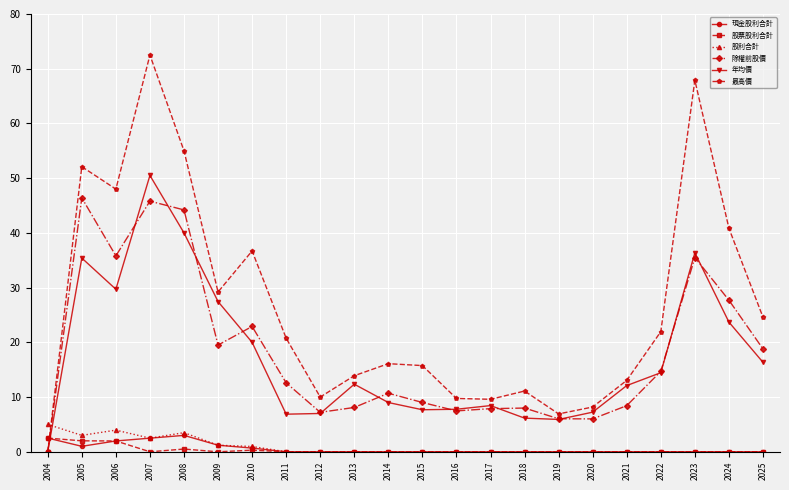

True or false: 除權前股價 has a value of 64.2 at 2007.

False